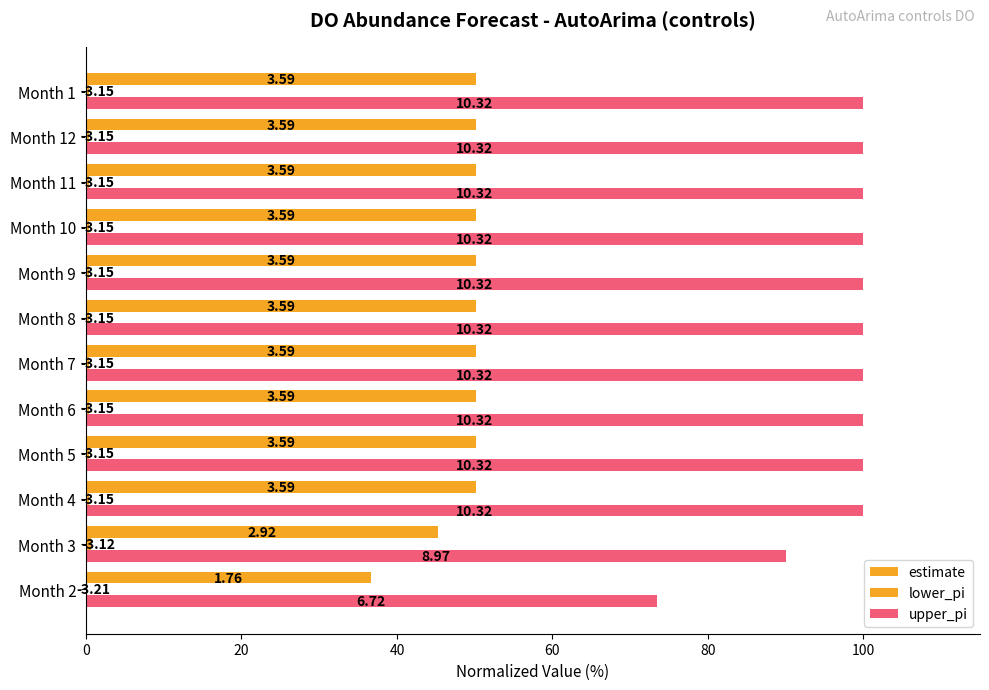

At how many categories does at least one series exceed 24?

12